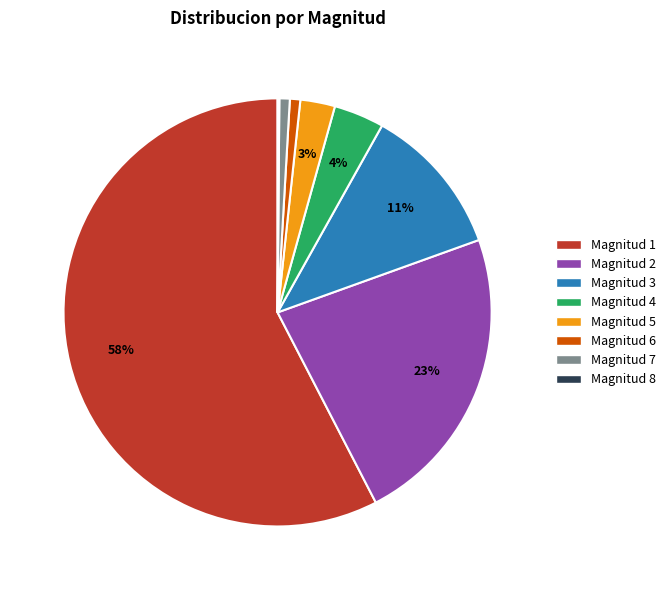

Which category has the biggest portion of the pie?

Magnitud 1